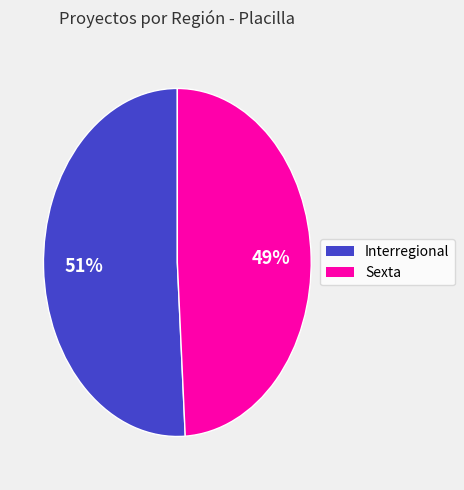

The Sexta slice represents 44% of the pie. True or false?

False